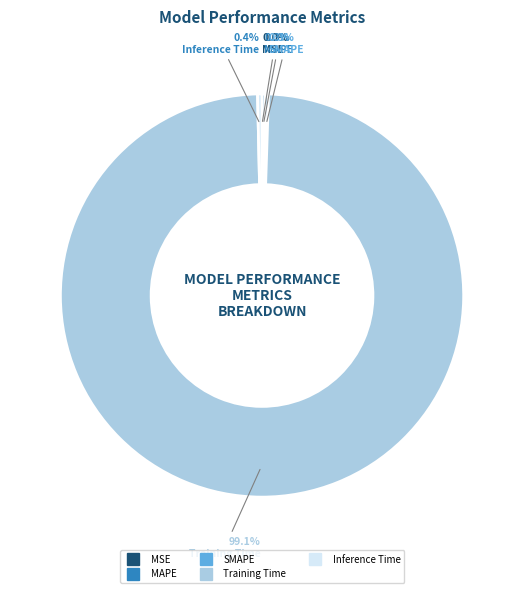

Is the sum of Training Time and Inference Time greater than half?

Yes